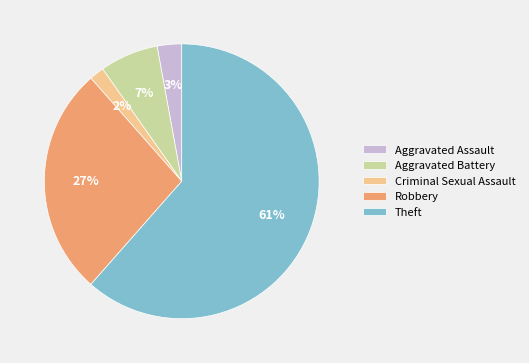

How many slices are in this pie chart?

5